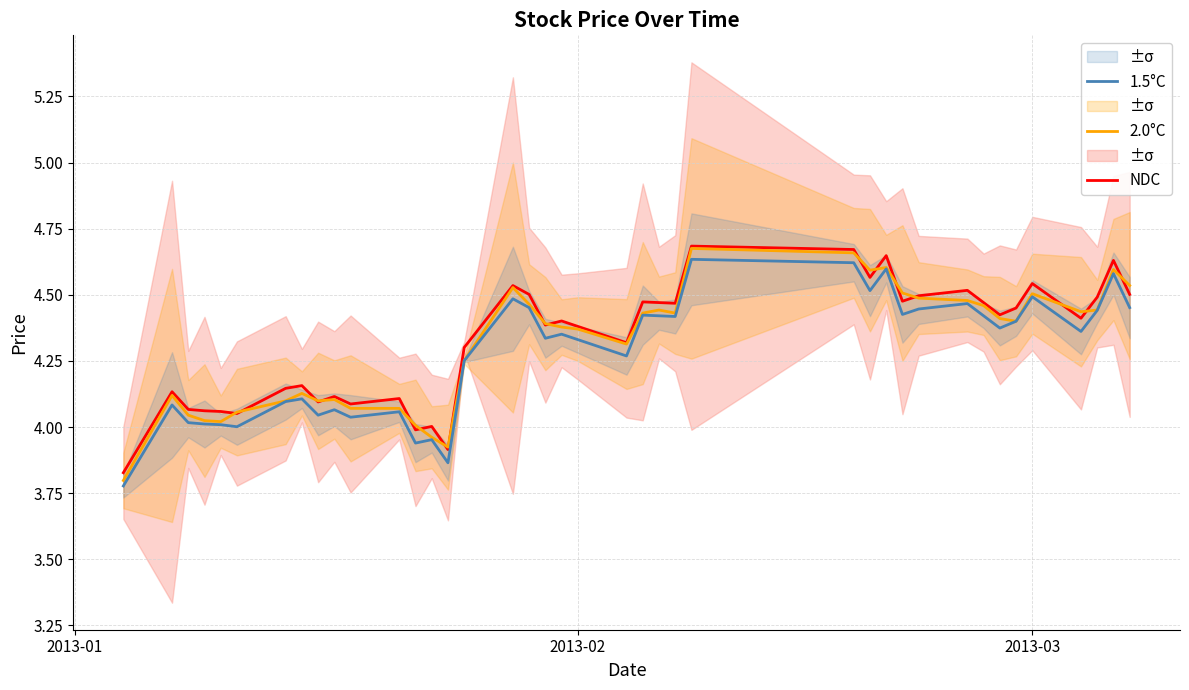

Is it true that 1.5°C equals 6.9 at 21?

False